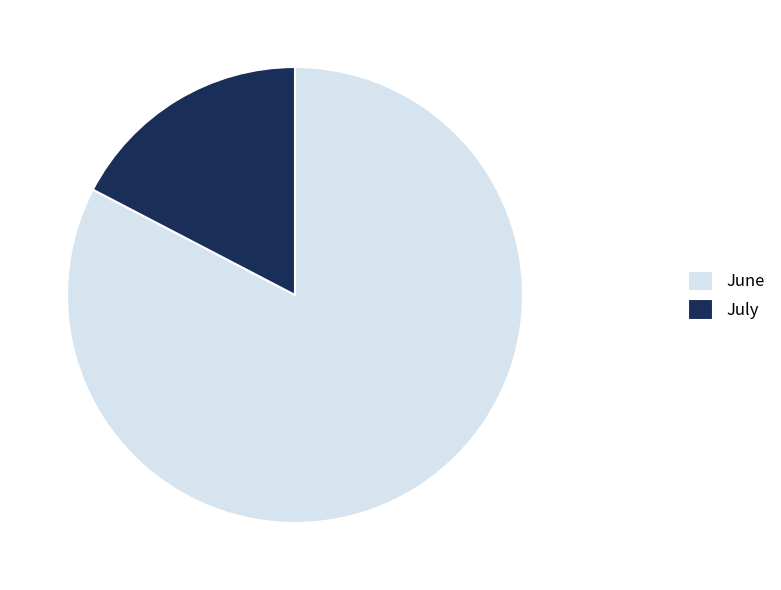

Is it true that July is 17% of the pie?

True